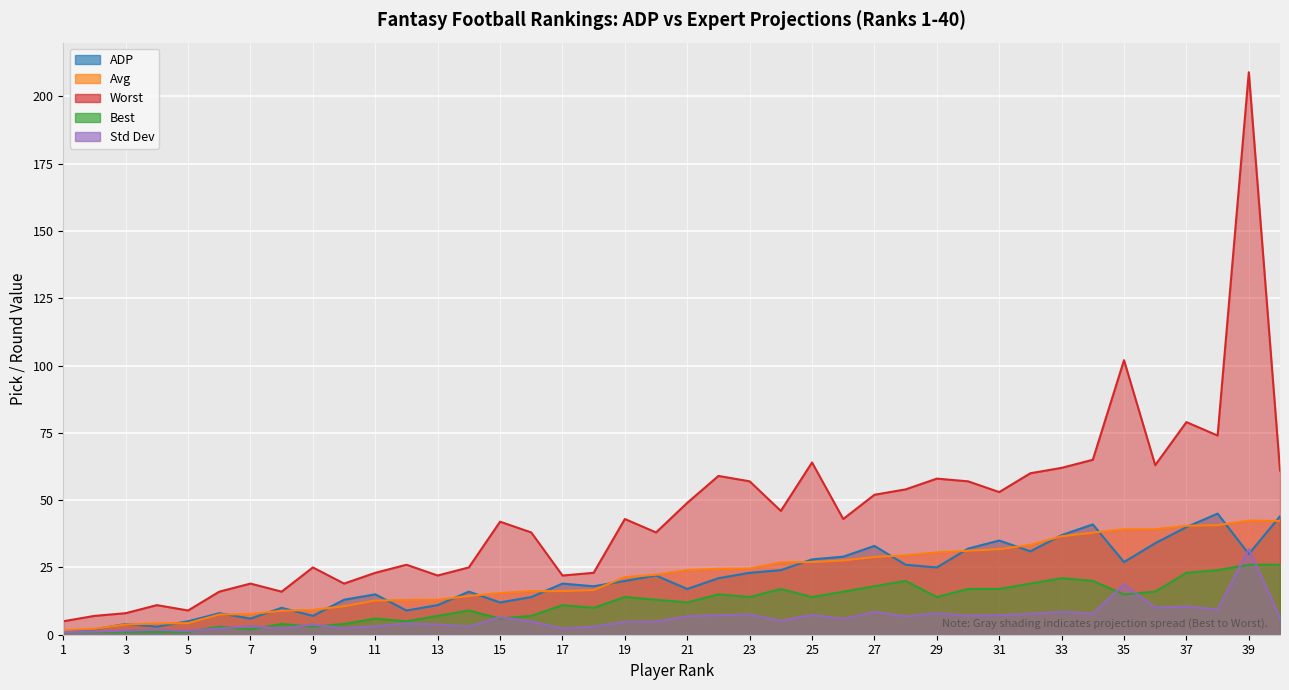

Reading left to right, what are all the values shown in this chart?

ADP: 1=1.0	2=2.0	3=4.0	4=3.0	5=5.0	6=8.0	7=6.0	8=10.0	9=7.0	10=13.0	11=15.0	12=9.0	13=11.0	14=16.0	15=12.0	16=14.0	17=19.0	18=18.0	19=20.0	20=22.0	21=17.0	22=21.0	23=23.0	24=24.0	25=28.0	26=29.0	27=33.0	28=26.0	29=25.0	30=32.0	31=35.0	32=31.0	33=37.0	34=41.0	35=27.0	36=34.0	37=40.0	38=45.0	39=30.0	40=44.0
Avg: 1=1.7	2=2.2	3=3.8	4=4.2	5=4.3	6=7.5	7=7.7	8=8.9	9=9.2	10=10.6	11=12.7	12=12.9	13=13.0	14=14.4	15=15.5	16=16.2	17=16.2	18=16.6	19=21.4	20=22.3	21=24.0	22=24.5	23=24.6	24=26.9	25=27.0	26=27.6	27=28.9	28=29.5	29=30.6	30=31.2	31=31.8	32=33.4	33=36.6	34=37.9	35=39.2	36=39.2	37=40.5	38=40.7	39=42.4	40=42.3
Best: 1=1.0	2=1.0	3=1.0	4=1.0	5=1.0	6=3.0	7=2.0	8=4.0	9=3.0	10=4.0	11=6.0	12=5.0	13=7.0	14=9.0	15=6.0	16=7.0	17=11.0	18=10.0	19=14.0	20=13.0	21=12.0	22=15.0	23=14.0	24=17.0	25=14.0	26=16.0	27=18.0	28=20.0	29=14.0	30=17.0	31=17.0	32=19.0	33=21.0	34=20.0	35=15.0	36=16.0	37=23.0	38=24.0	39=26.0	40=26.0
Worst: 1=5.0	2=7.0	3=8.0	4=11.0	5=9.0	6=16.0	7=19.0	8=16.0	9=25.0	10=19.0	11=23.0	12=26.0	13=22.0	14=25.0	15=42.0	16=38.0	17=22.0	18=23.0	19=43.0	20=38.0	21=49.0	22=59.0	23=57.0	24=46.0	25=64.0	26=43.0	27=52.0	28=54.0	29=58.0	30=57.0	31=53.0	32=60.0	33=62.0	34=65.0	35=102.0	36=63.0	37=79.0	38=74.0	39=209.0	40=61.0
Std Dev: 1=1.0	2=1.2	3=1.5	4=1.8	5=1.4	6=2.3	7=3.2	8=2.3	9=3.8	10=2.4	11=3.1	12=4.2	13=3.8	14=3.0	15=6.5	16=4.9	17=2.3	18=3.0	19=4.8	20=4.9	21=6.9	22=7.3	23=7.5	24=5.2	25=7.4	26=5.9	27=8.5	28=6.8	29=8.0	30=7.1	31=7.3	32=7.8	33=8.5	34=7.9	35=18.7	36=10.1	37=10.5	38=9.4	39=31.8	40=6.4